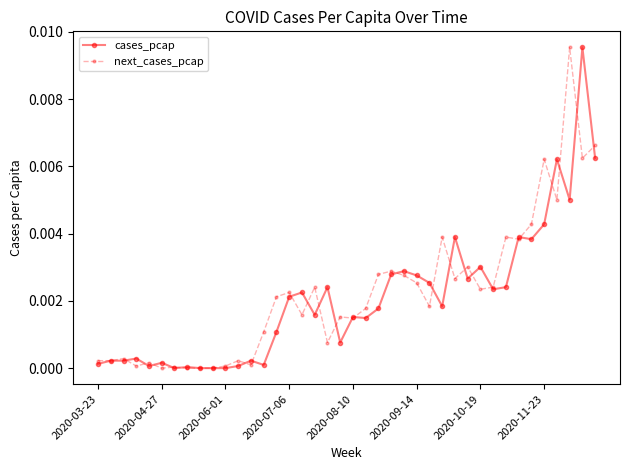

How many lines are shown in the chart?

2